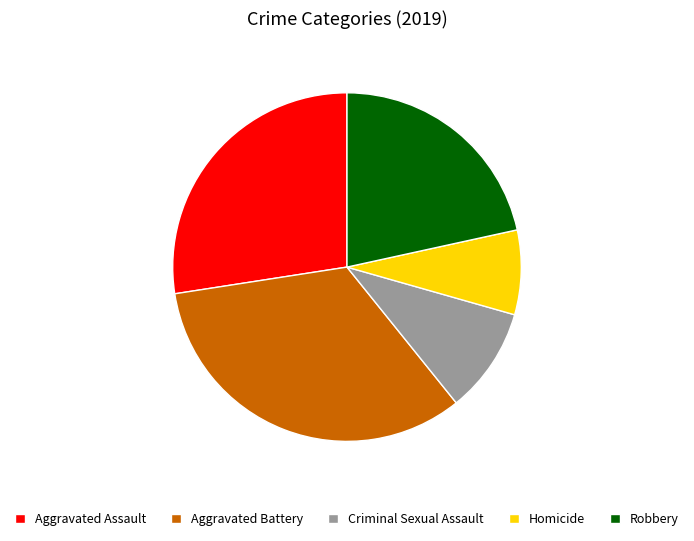

Is it true that Robbery is 28% of the pie?

False